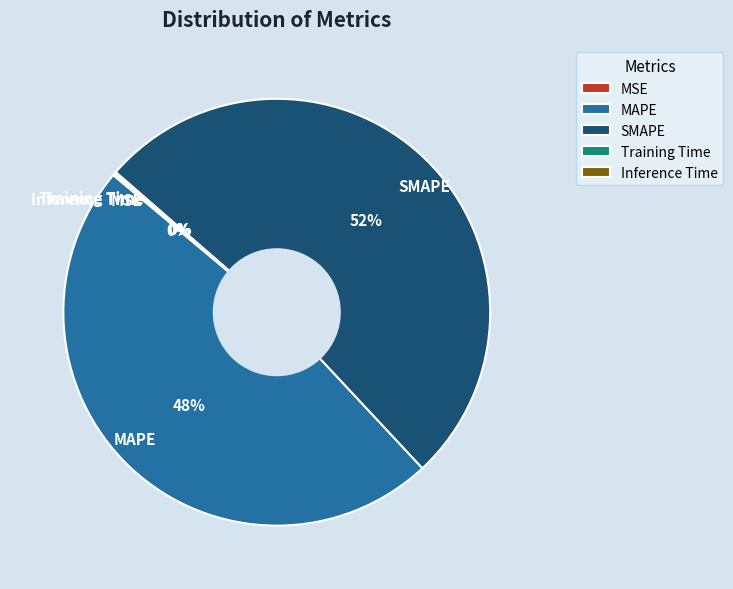

Which category has the biggest portion of the pie?

SMAPE